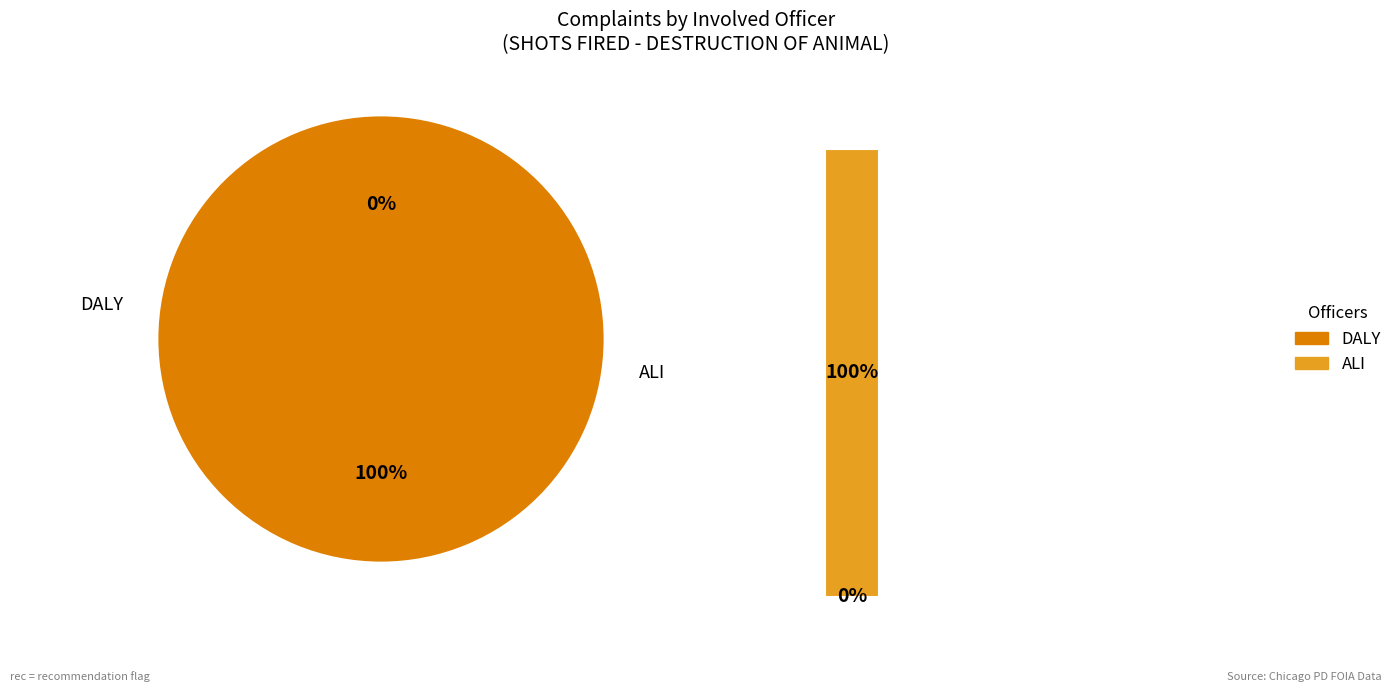

How many slices are in this pie chart?

2